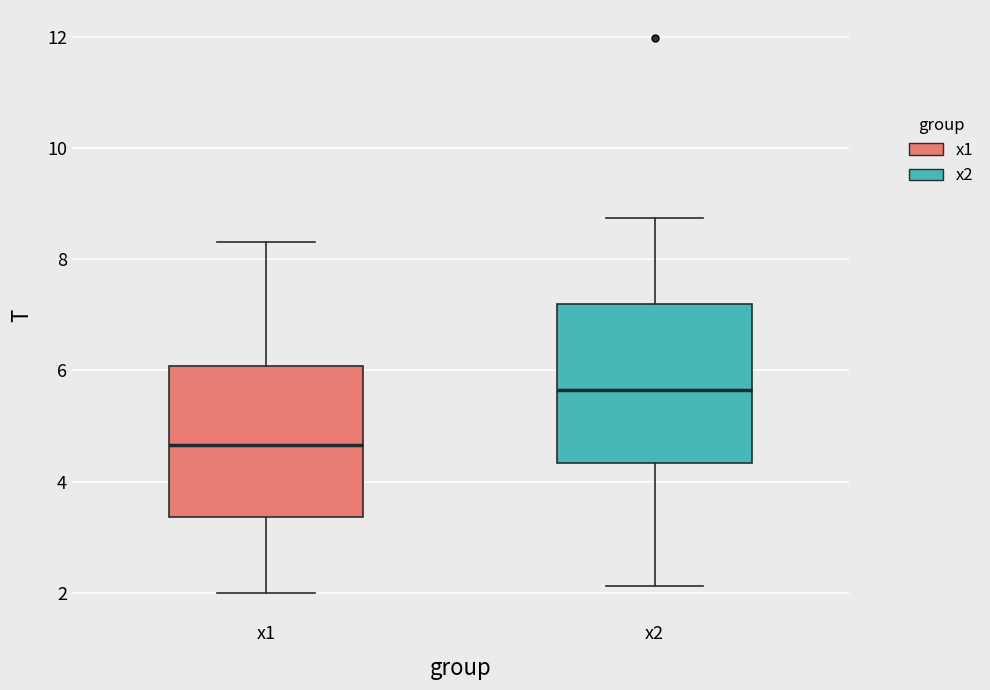

Reading left to right, read every box against the y-axis: the position of its median line, the range the box covers, and the ends of its whiskers. The values are not printed on the chart, so give them approximately, as read against the axis.

x1: median 4.6, box 3.4 to 6.0, whiskers 2.0 to 8.4
x2: median 5.6, box 4.4 to 7.2, whiskers 2.2 to 8.8